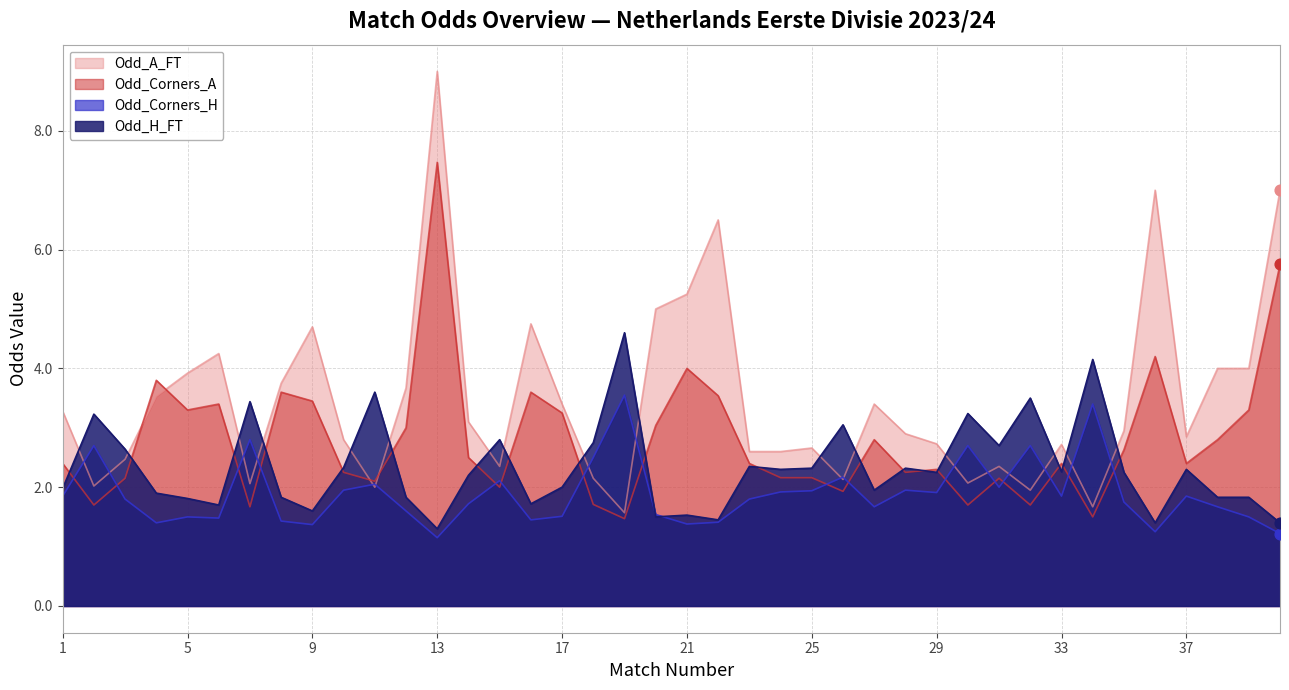

At which category is the sum across all series the highest?

13